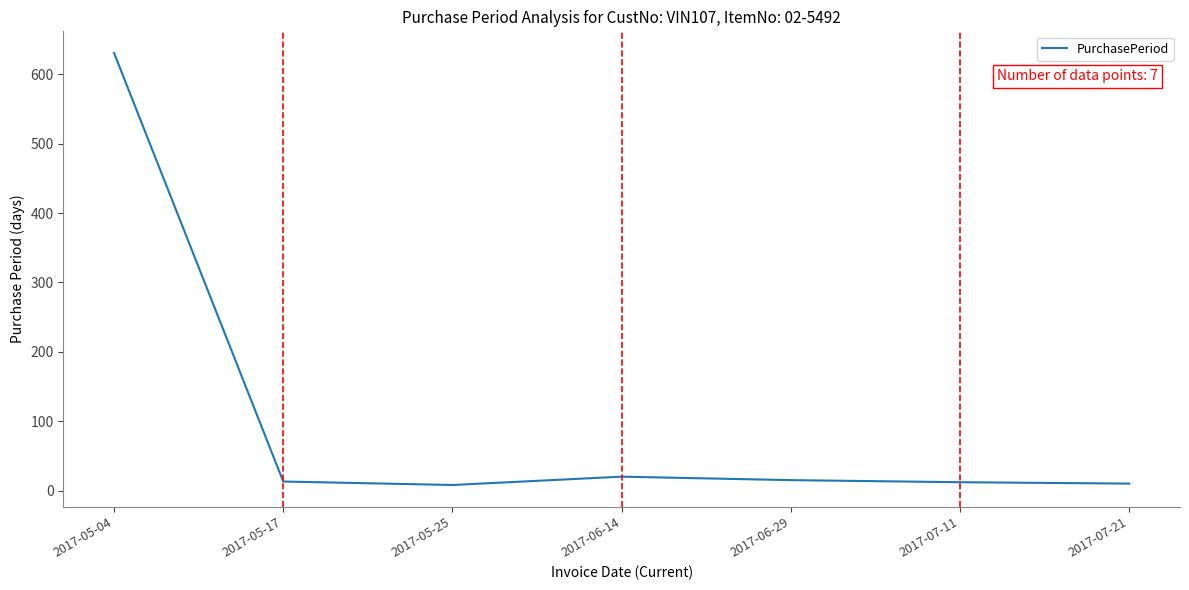

At which category does the chart reach its peak across all series?

2017-05-04